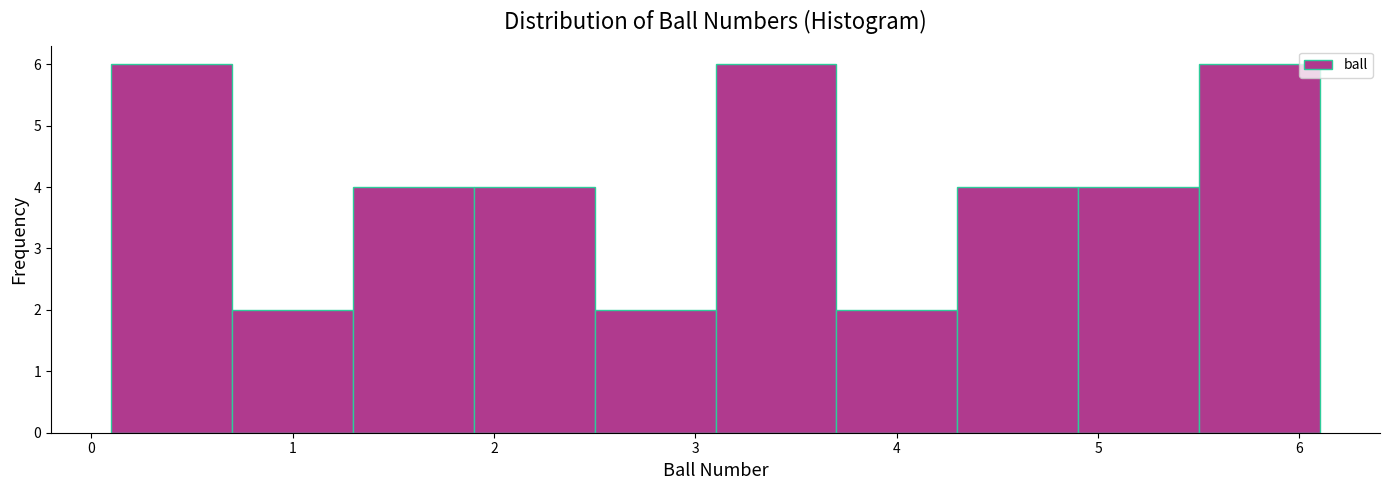

Reading left to right, list every bar in this chart as the range it spans on the x-axis followed by its height. The values are not printed on the chart, so give them approximately, as read against the axis.

0.1 to 0.7: 6
0.7 to 1.3: 2
1.3 to 1.9: 4
1.9 to 2.5: 4
2.5 to 3.1: 2
3.1 to 3.7: 6
3.7 to 4.3: 2
4.3 to 4.9: 4
4.9 to 5.5: 4
5.5 to 6.1: 6